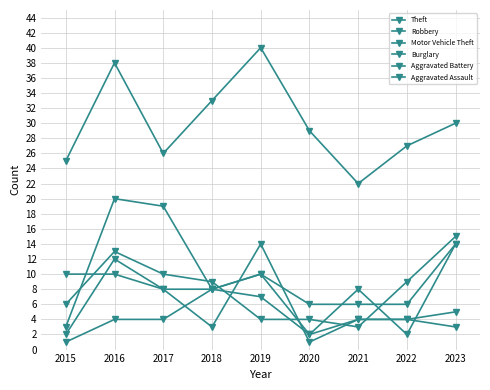

What is the difference between the highest and lowest values at 2020?

28